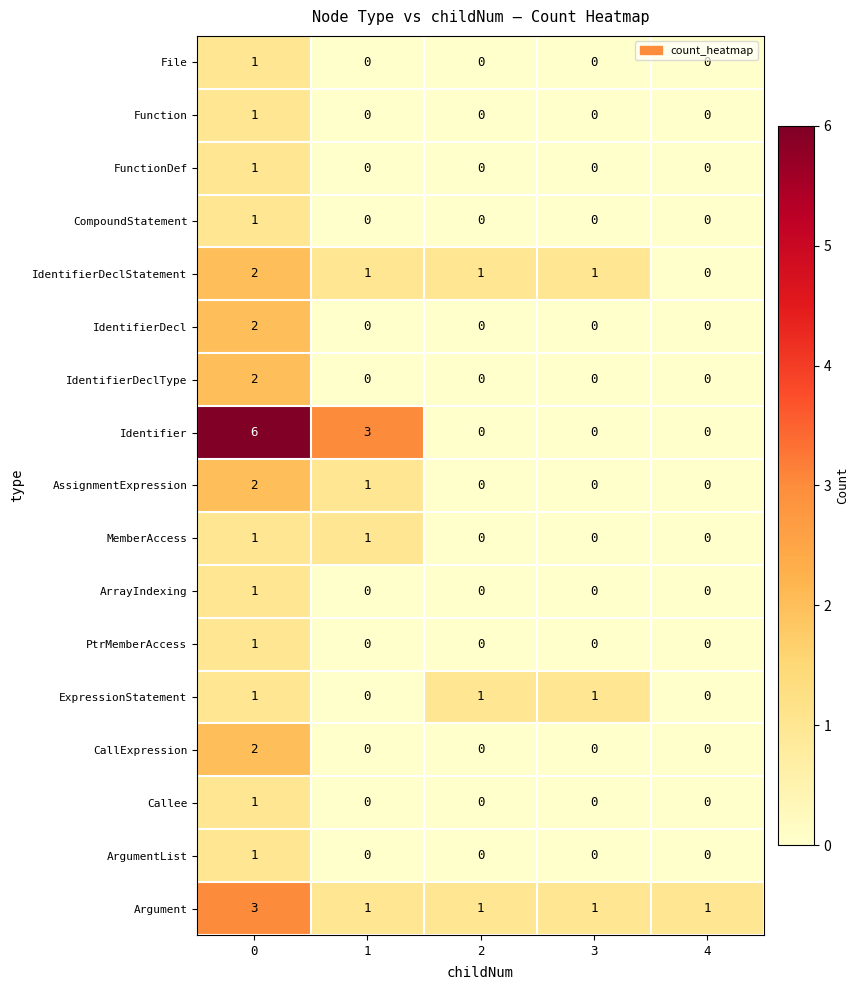

What is the greatest value displayed?

6